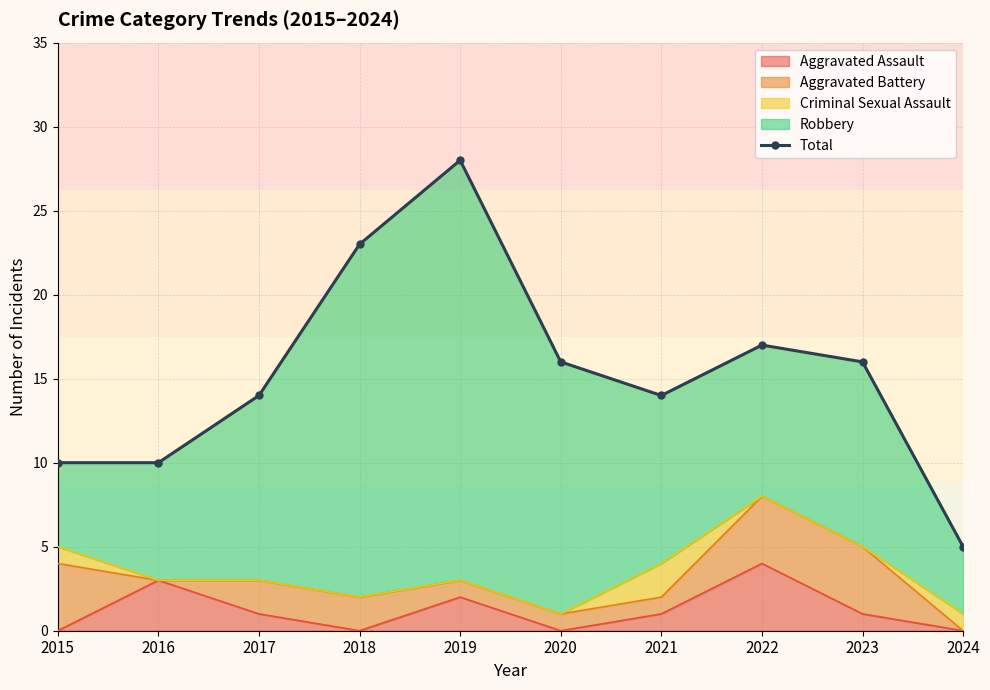

Reading left to right, list all the values displayed in this chart.

2015=10	2016=10	2017=14	2018=23	2019=28	2020=16	2021=14	2022=17	2023=16	2024=5